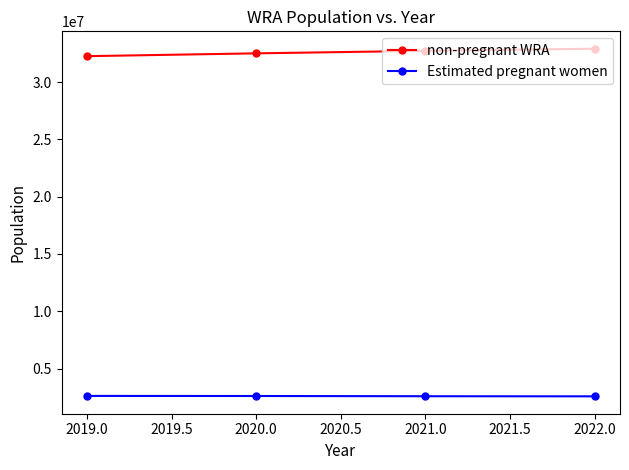

What is the difference between the highest and lowest values at 2021.0?

30163609.4